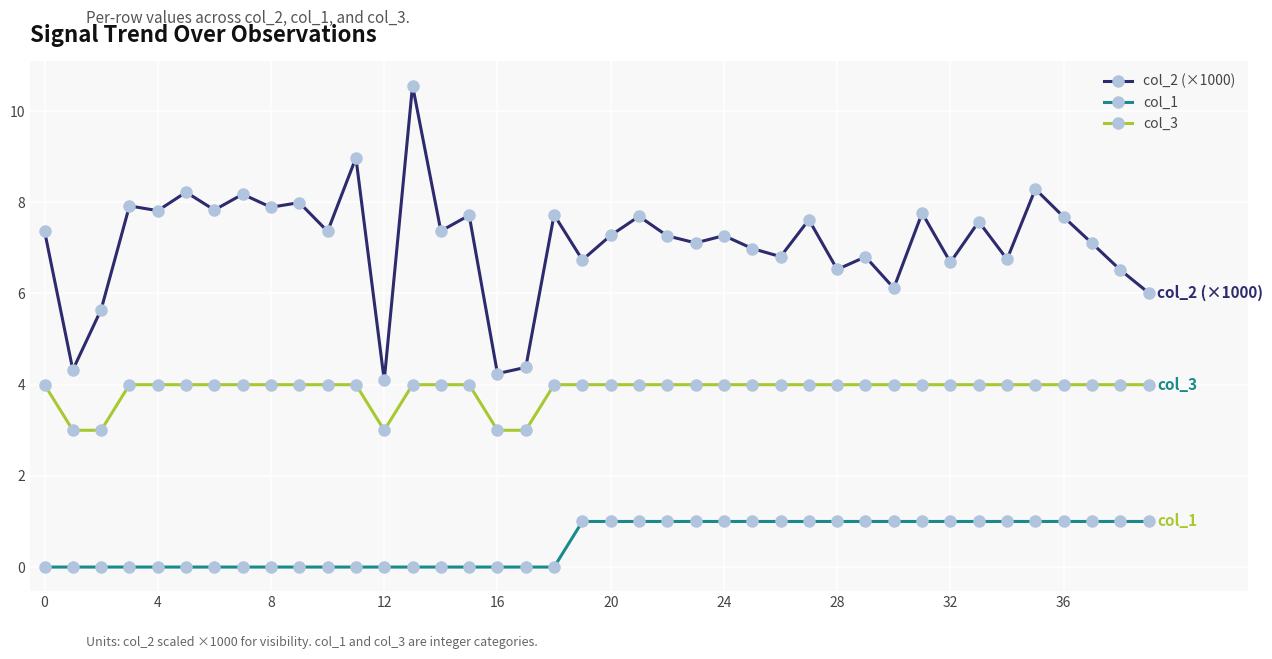

What is the maximum value for col_1?

1.0